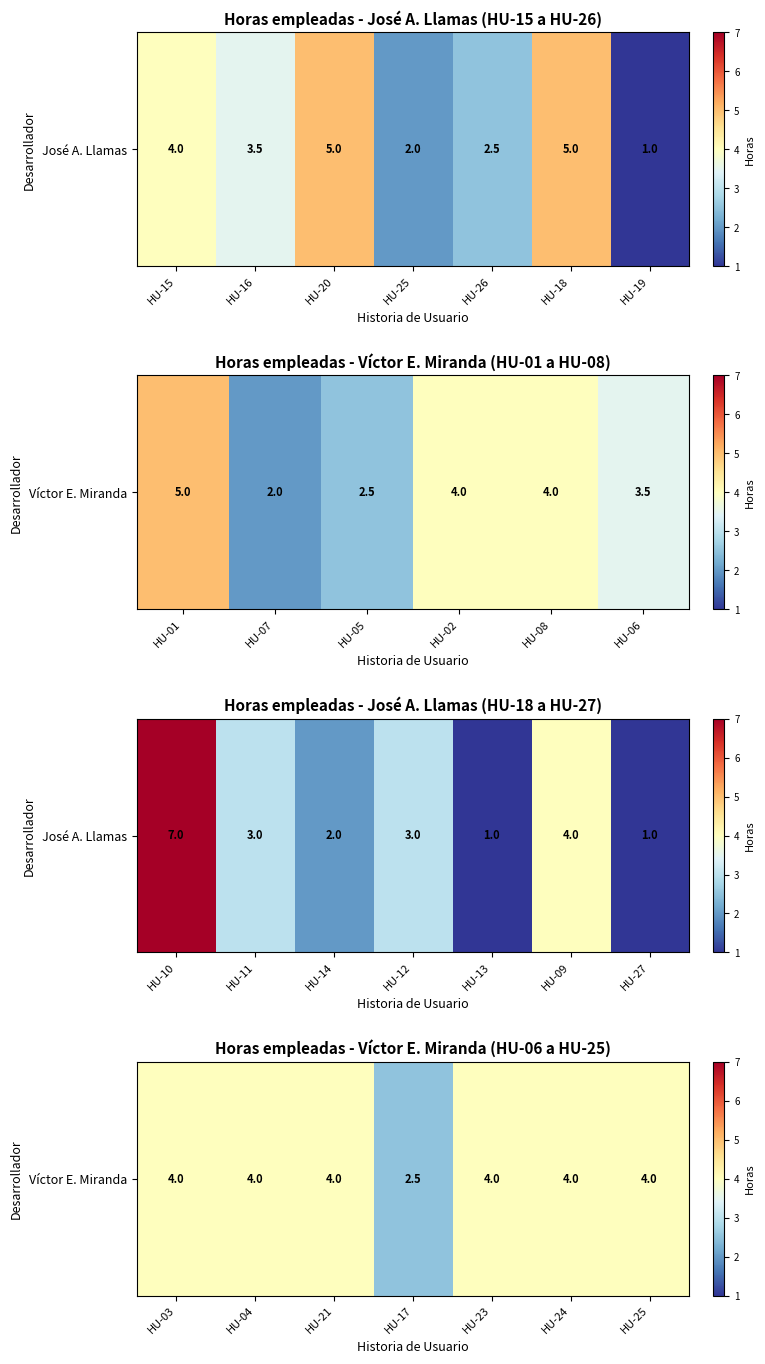

How many categories are shown in the chart?

7